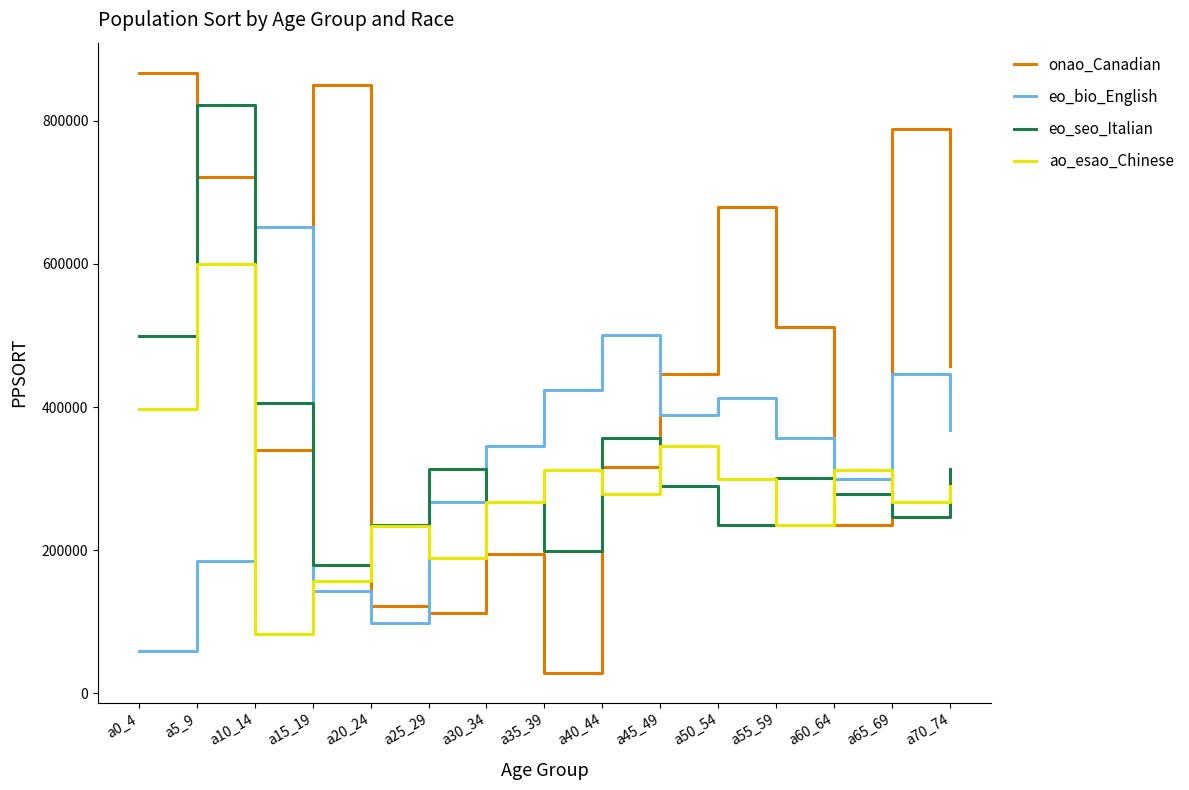

Where is the first local maximum for onao_Canadian?

a15_19